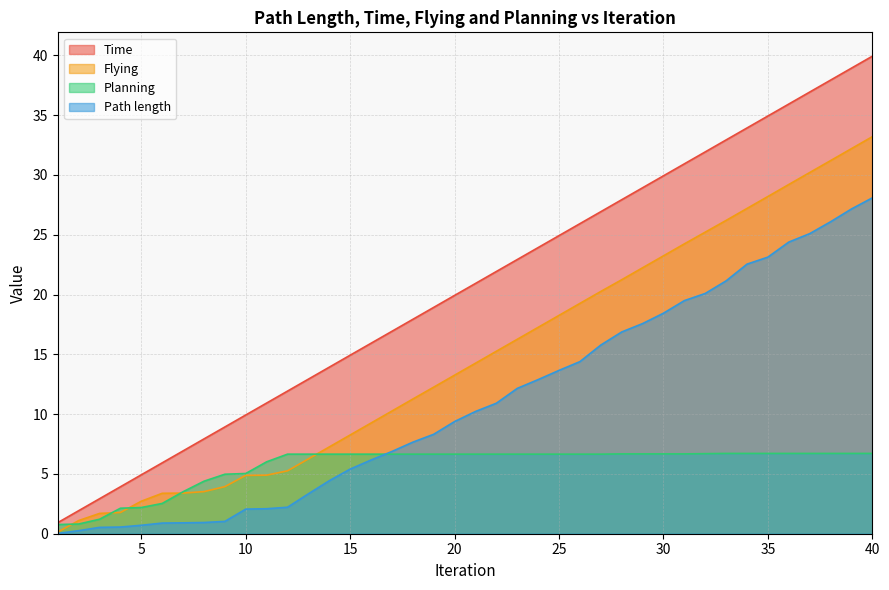

At 35, list the series in order from smallest to largest.

Planning, Path length, Flying, Time